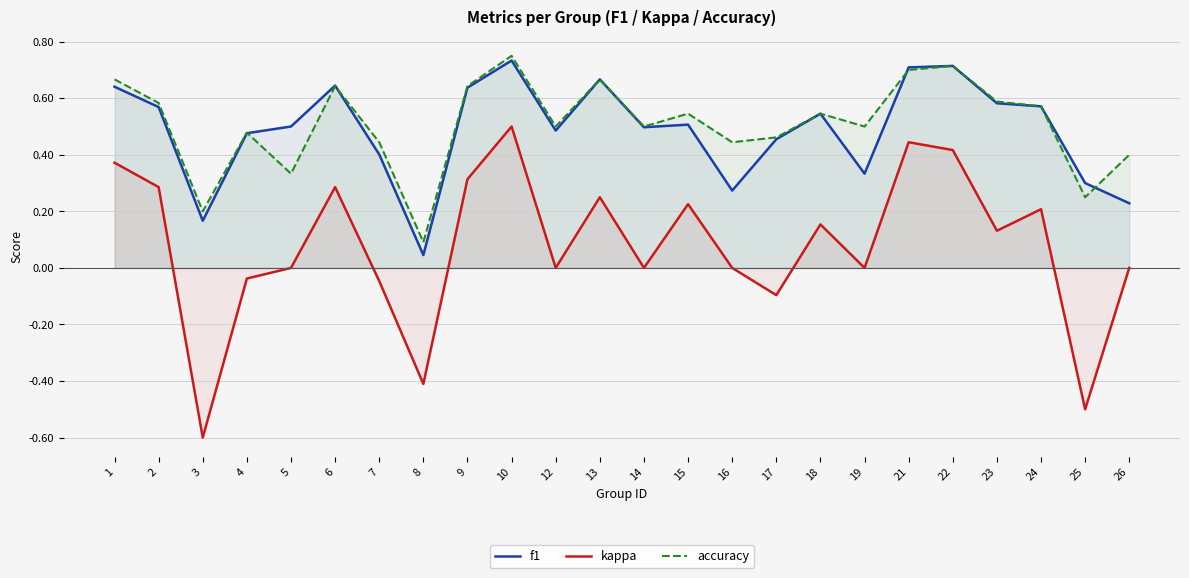

What is the value of the accuracy point at the 22nd from the left?

0.6